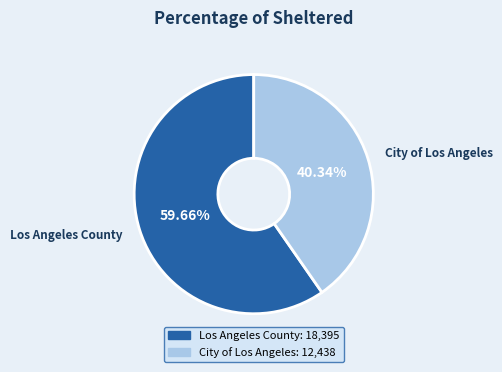

To the nearest percent, what is the difference between the largest and smallest slice percentages?

19%